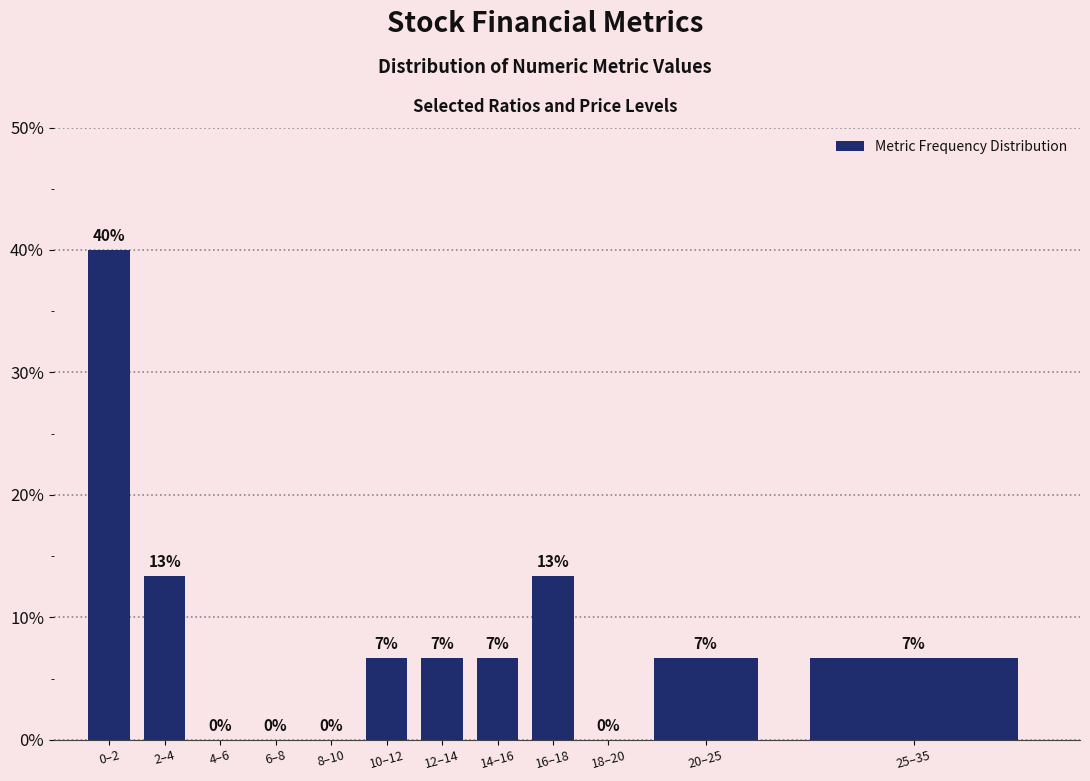

Are the bars horizontal?

No